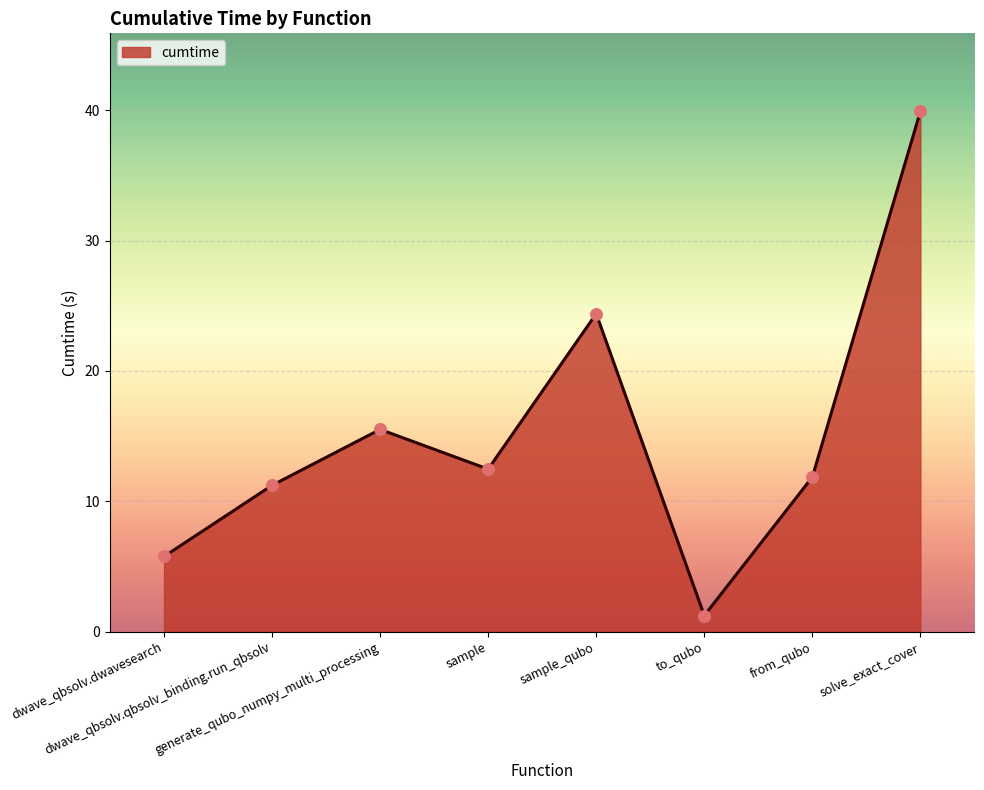

Which has a higher value, from_qubo or dwave_qbsolv.qbsolv_binding.run_qbsolv?

from_qubo